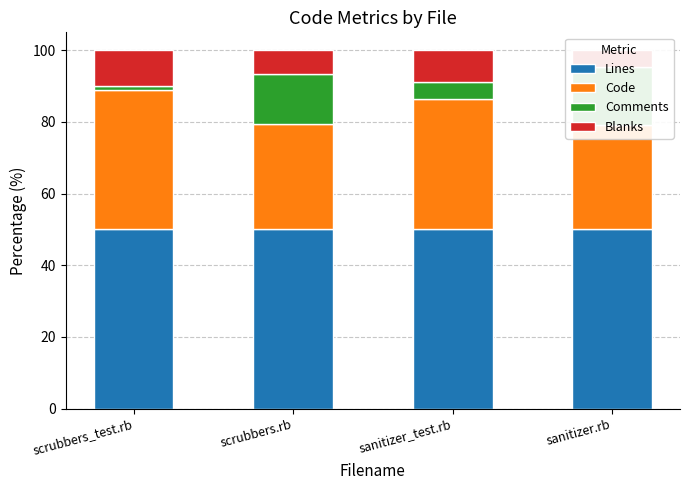

Which series has the widest spread of values?

Comments